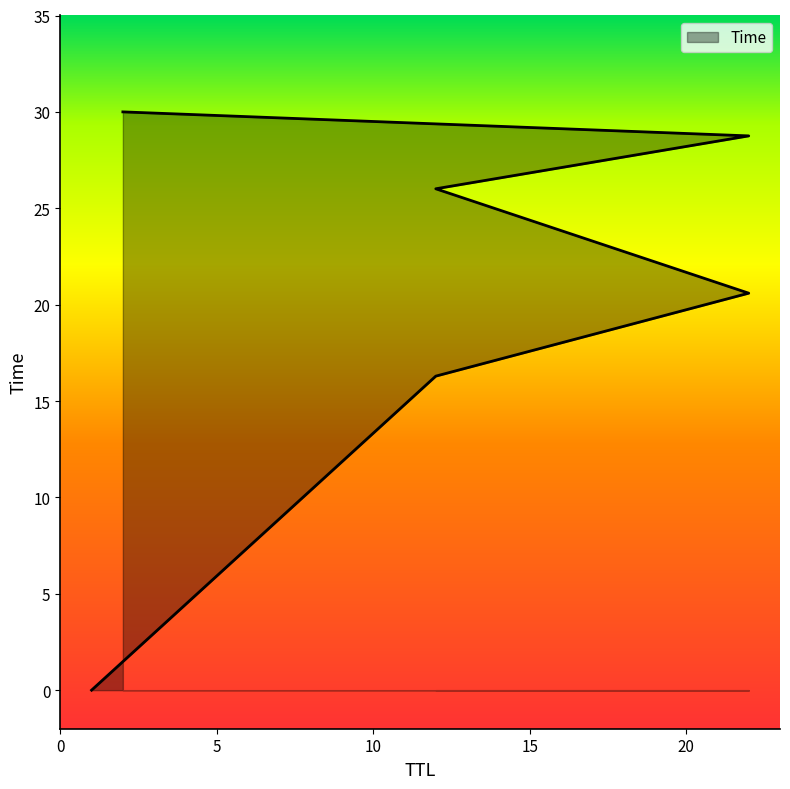

Which has a higher value, 22 or 1?

22